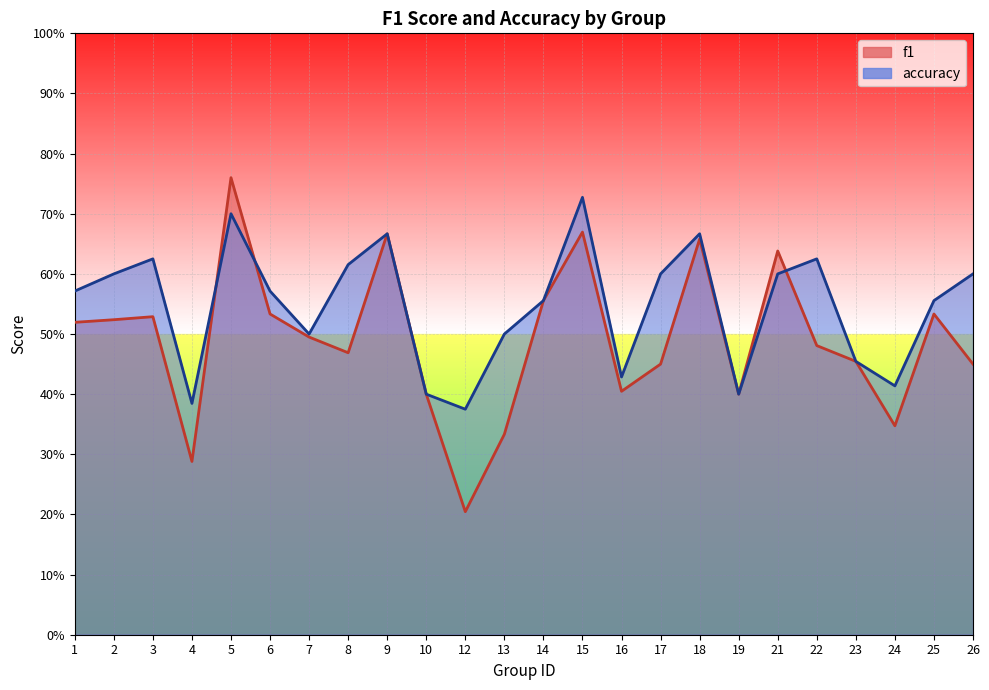

Which has a higher value, 5 or 13?

5